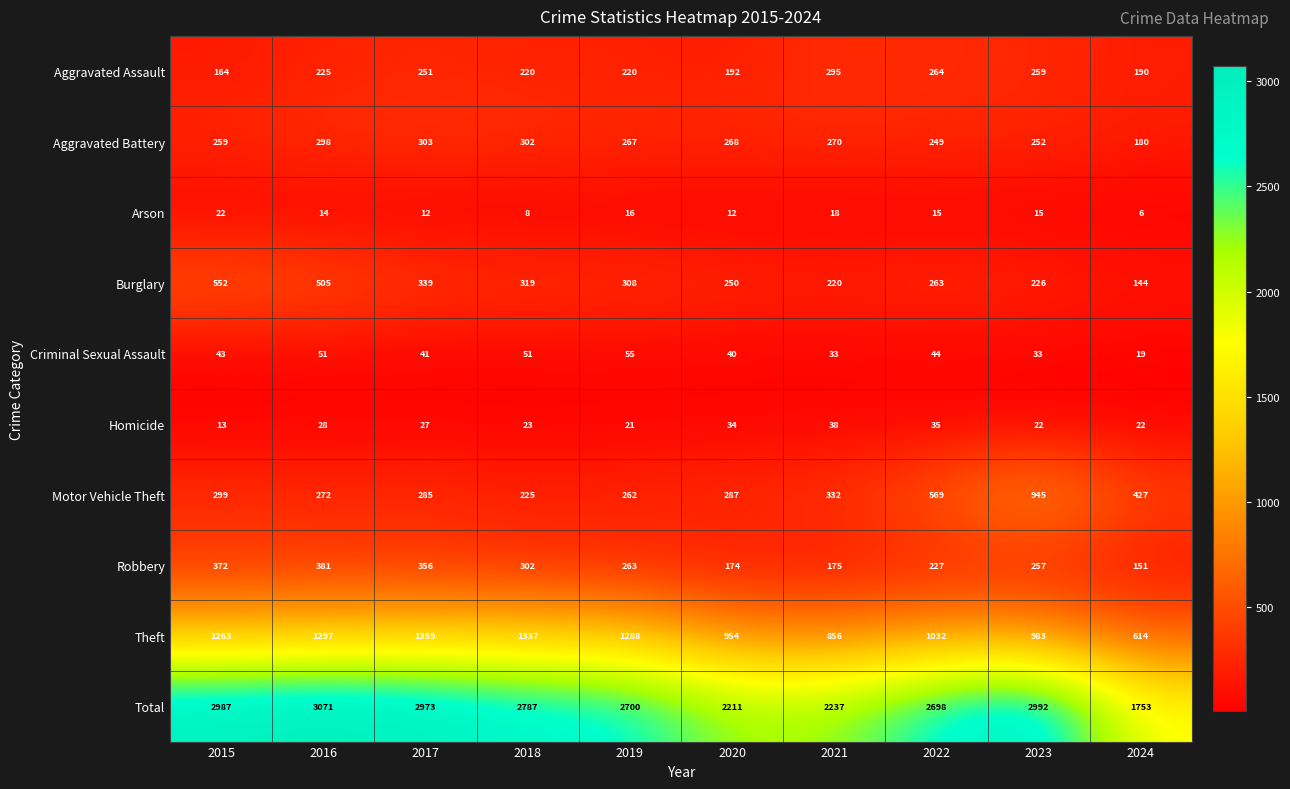

At which category is the sum across all series the highest?

2016